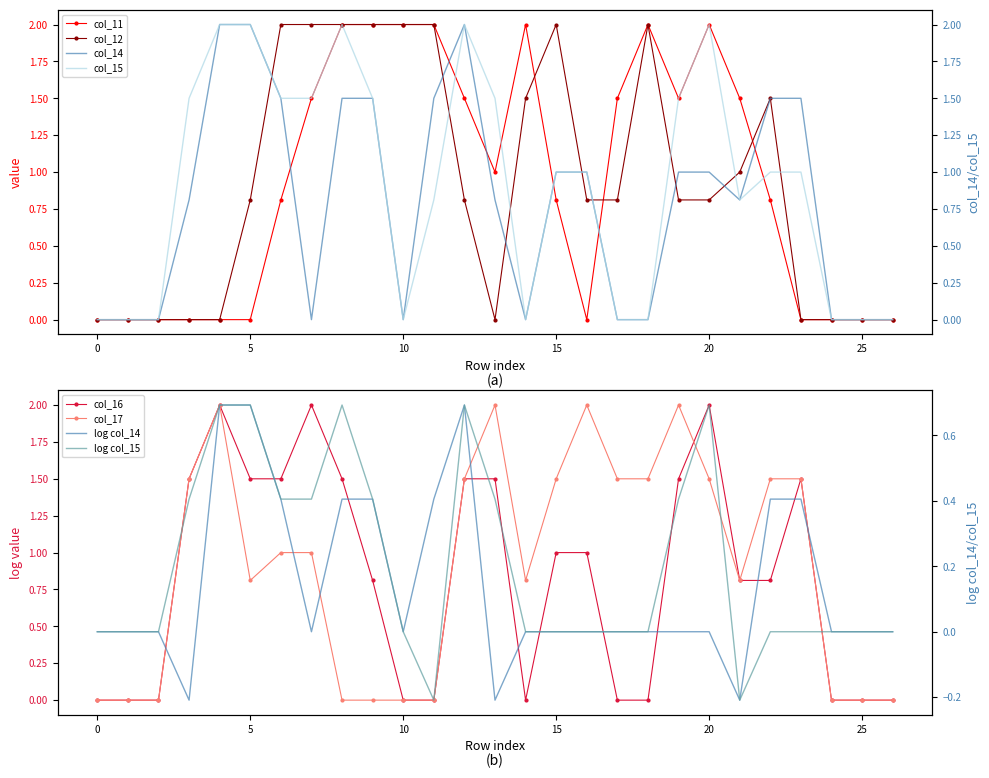

At which label does col_15 first exceed 1?

3